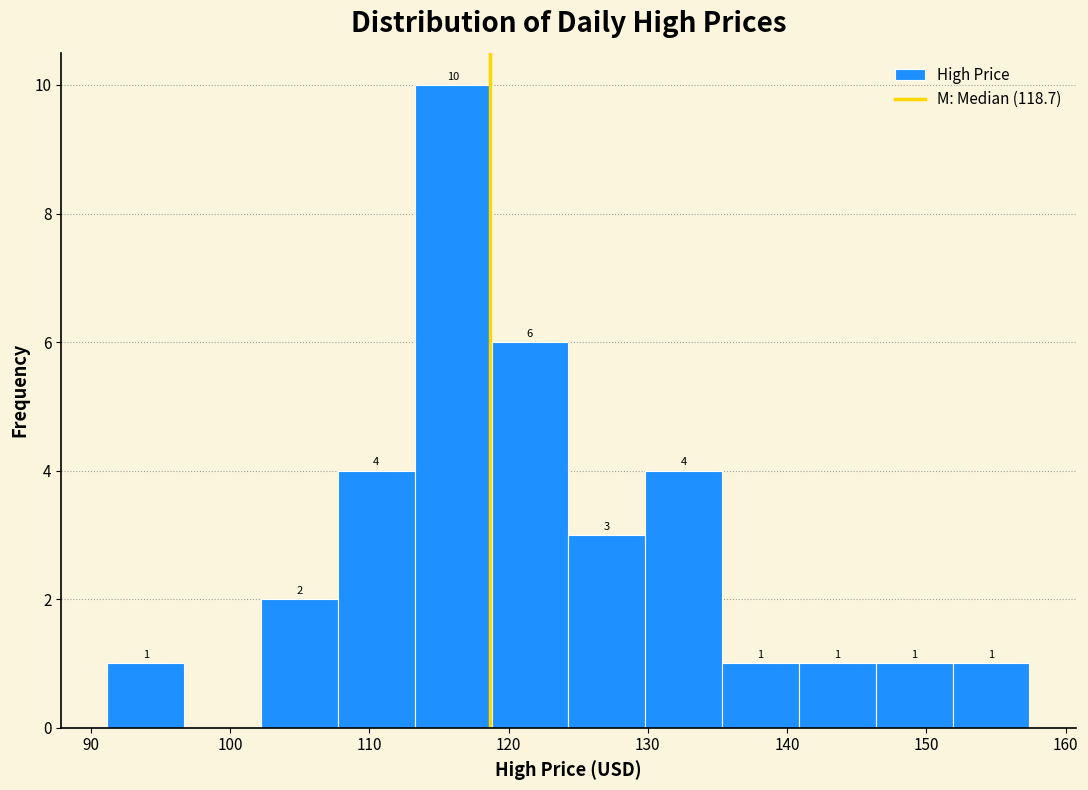

Which range on the x-axis has the tallest bar?

113 to 119